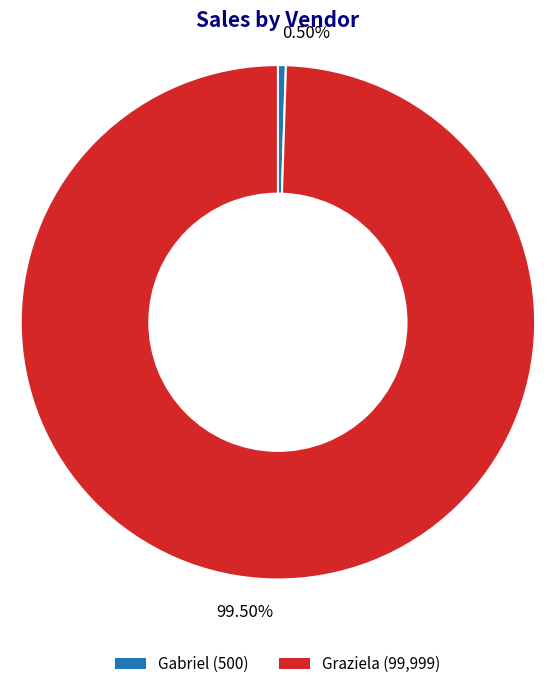

The Gabriel slice represents 7% of the pie. True or false?

False